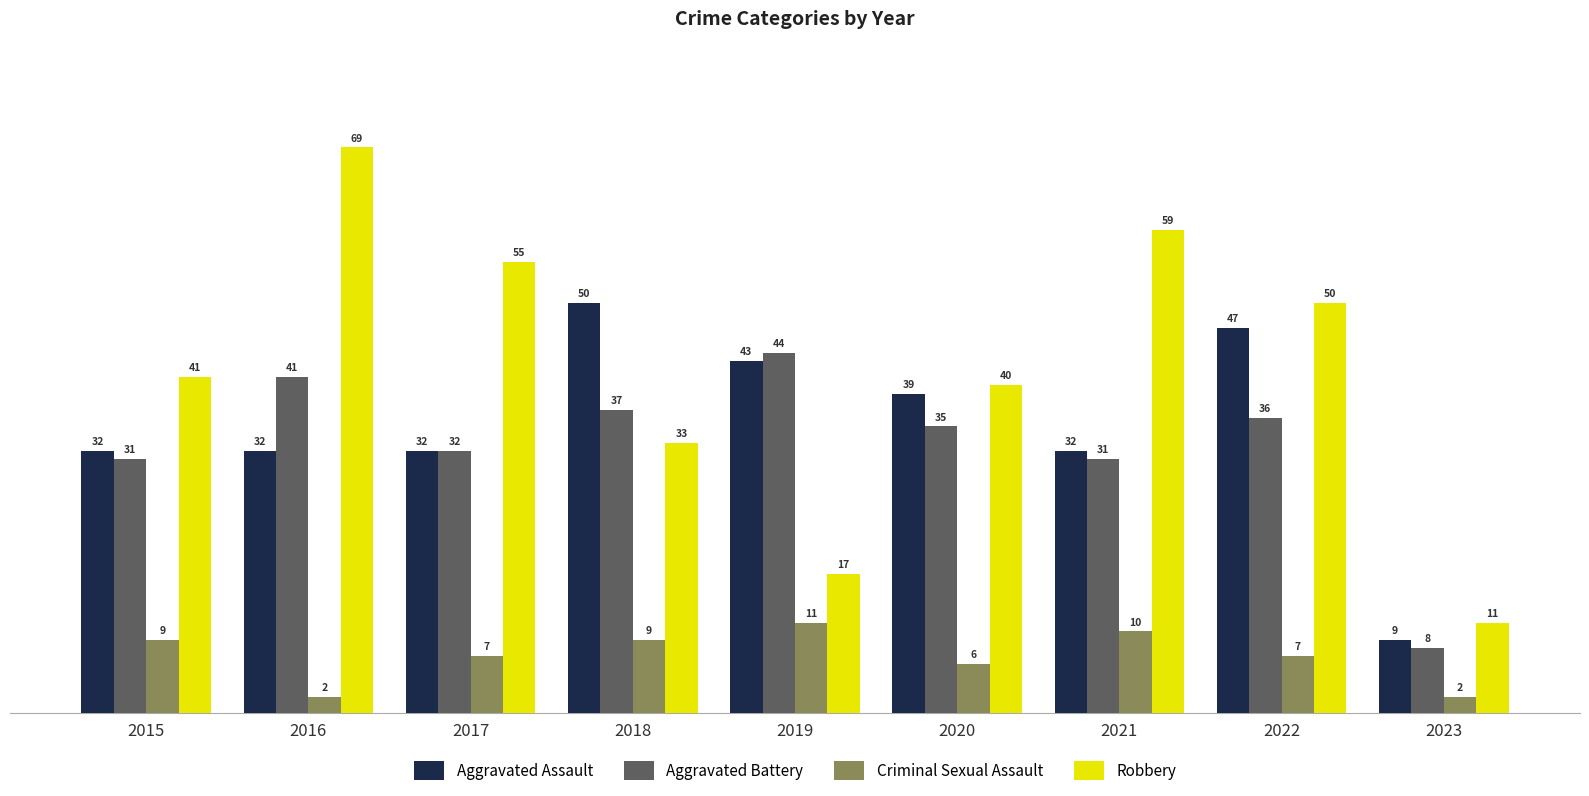

Between 2019 and 2022, which series saw the biggest shift?

Robbery